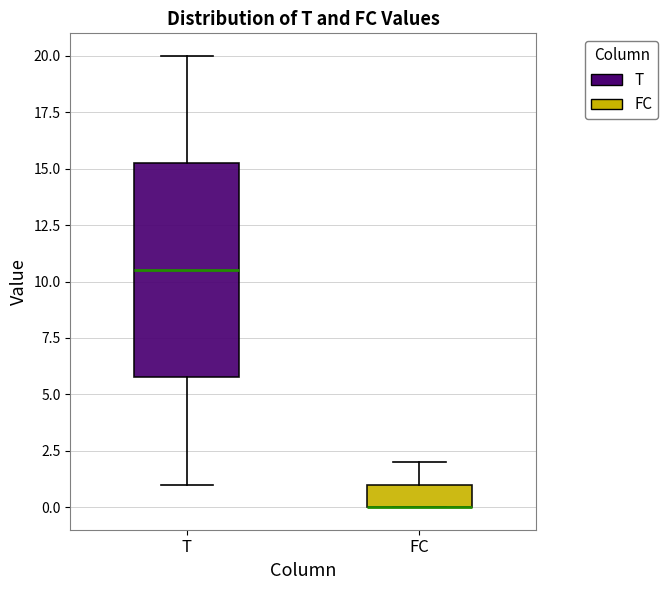

Reading left to right, read every box against the y-axis: the position of its median line, the range the box covers, and the ends of its whiskers. The values are not printed on the chart, so give them approximately, as read against the axis.

T: median 10.5, box 6.0 to 15.5, whiskers 1.0 to 20.0
FC: median 0.0 (drawn on the box's lower edge), box 0.0 to 1.0, whiskers 0.0 to 2.0